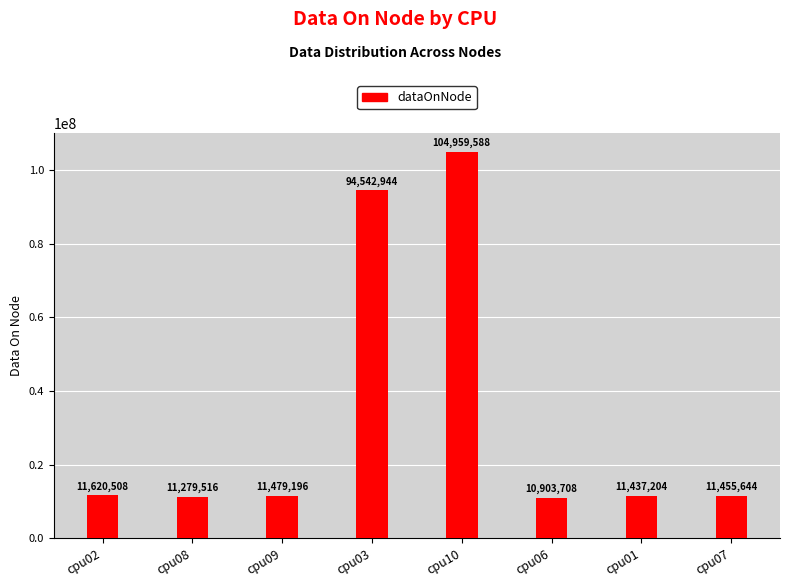

The value at cpu02 is 2771325. True or false?

False